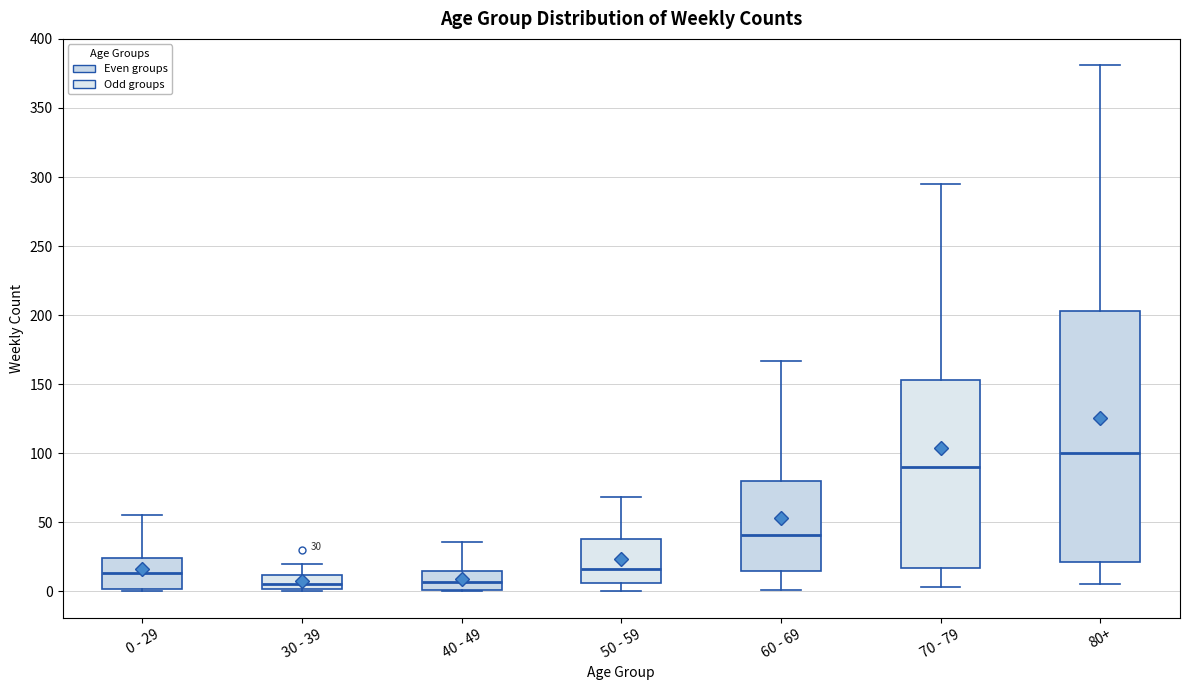

Which box has the highest median line?

80+